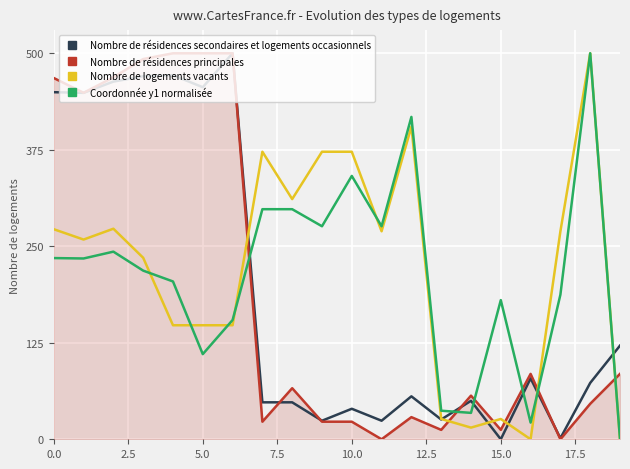

True or false: Nombre de résidences secondaires et logements occasionnels and Coordonnée y1 normalisée cross at least once.

True